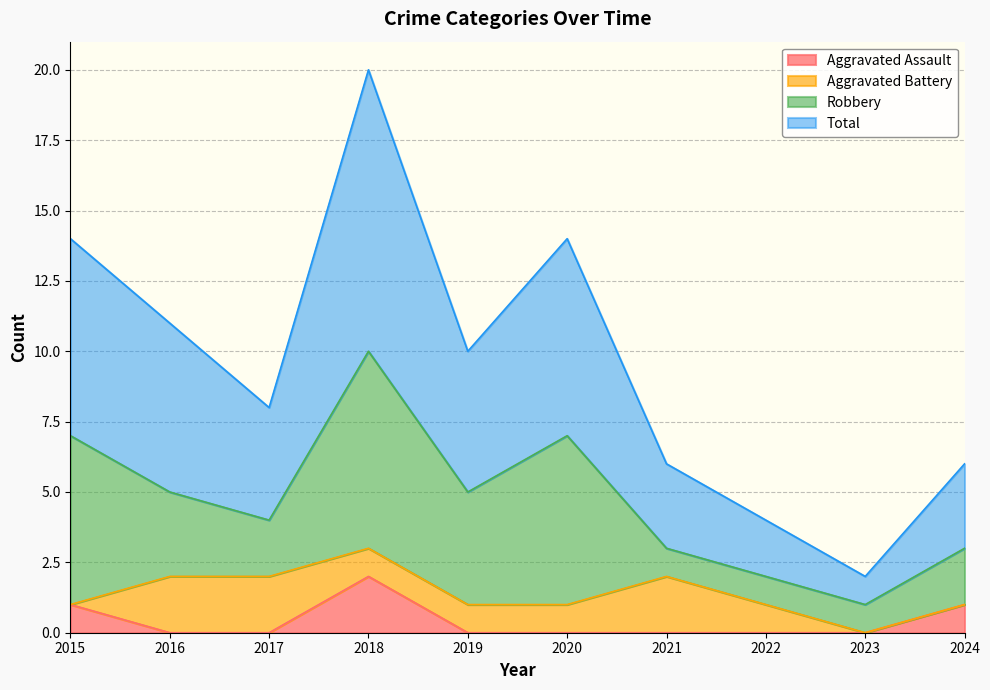

Which category has the highest value in the Aggravated Assault series?

2018